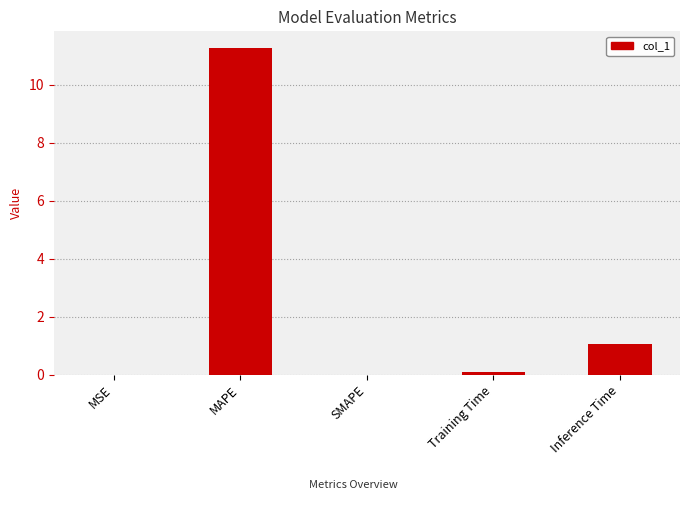

What is the sum of all values?

12.4